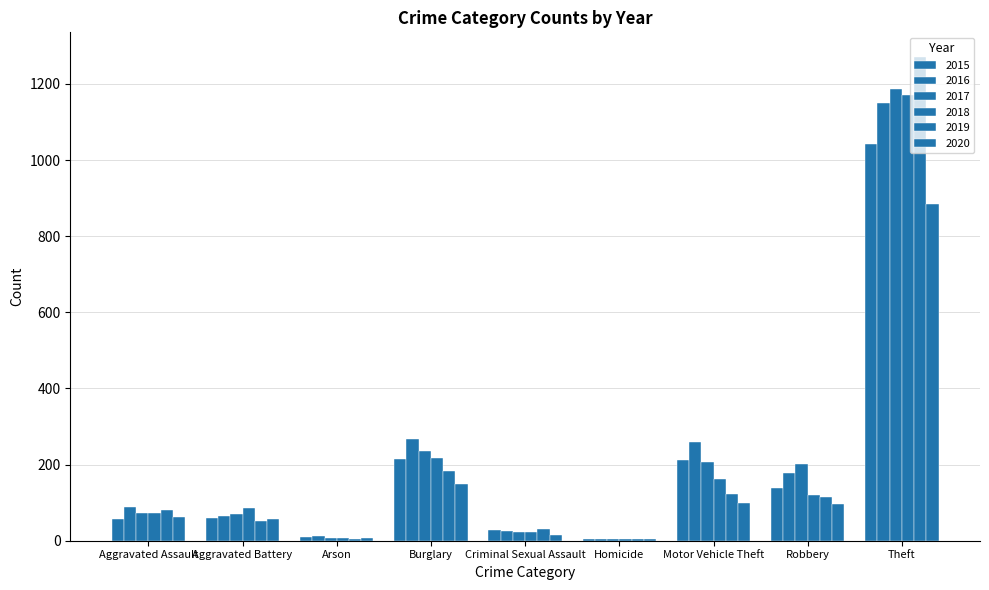

Reading left to right, what are all the values shown in this chart?

2015: Aggravated Assault=56	Aggravated Battery=60	Arson=10	Burglary=216	Criminal Sexual Assault=29	Homicide=5	Motor Vehicle Theft=212	Robbery=139	Theft=1041
2016: Aggravated Assault=88	Aggravated Battery=66	Arson=12	Burglary=266	Criminal Sexual Assault=25	Homicide=4	Motor Vehicle Theft=259	Robbery=178	Theft=1151
2017: Aggravated Assault=72	Aggravated Battery=71	Arson=7	Burglary=237	Criminal Sexual Assault=22	Homicide=4	Motor Vehicle Theft=208	Robbery=202	Theft=1188
2018: Aggravated Assault=72	Aggravated Battery=86	Arson=7	Burglary=218	Criminal Sexual Assault=24	Homicide=4	Motor Vehicle Theft=163	Robbery=121	Theft=1170
2019: Aggravated Assault=80	Aggravated Battery=53	Arson=5	Burglary=182	Criminal Sexual Assault=31	Homicide=4	Motor Vehicle Theft=123	Robbery=116	Theft=1272
2020: Aggravated Assault=62	Aggravated Battery=57	Arson=7	Burglary=148	Criminal Sexual Assault=15	Homicide=5	Motor Vehicle Theft=99	Robbery=97	Theft=884